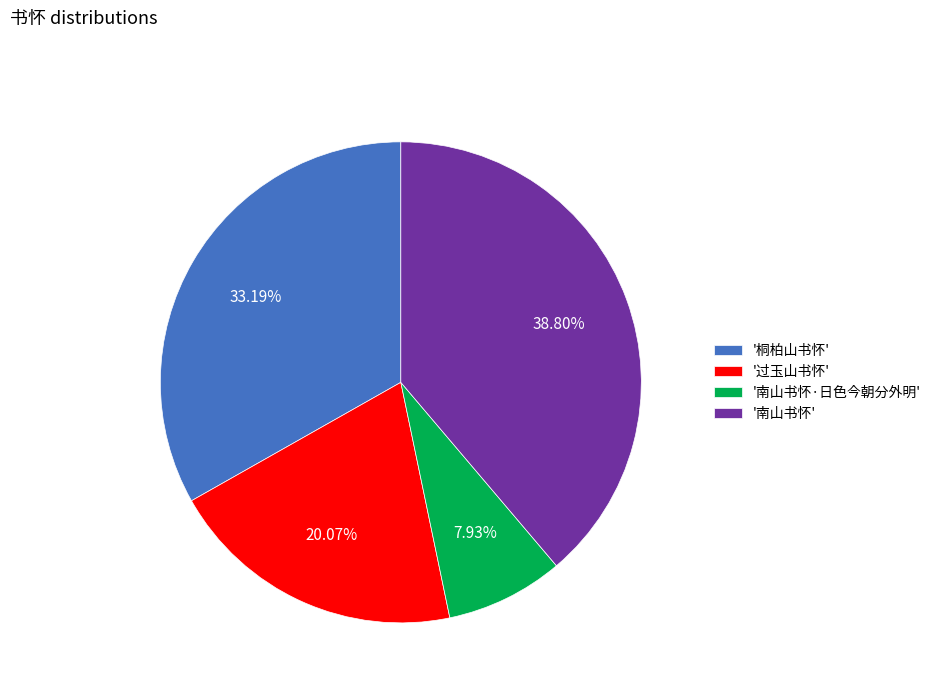

Which has a higher value, '桐柏山书怀' or '南山书怀'?

'南山书怀'